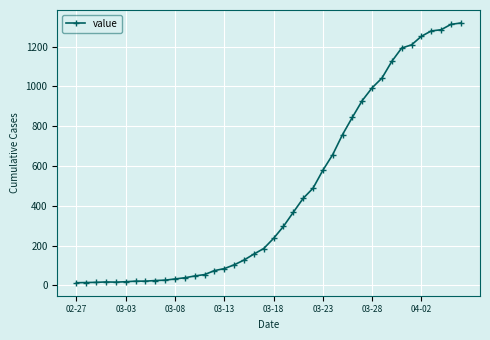

What is the maximum value shown in the chart?

1319